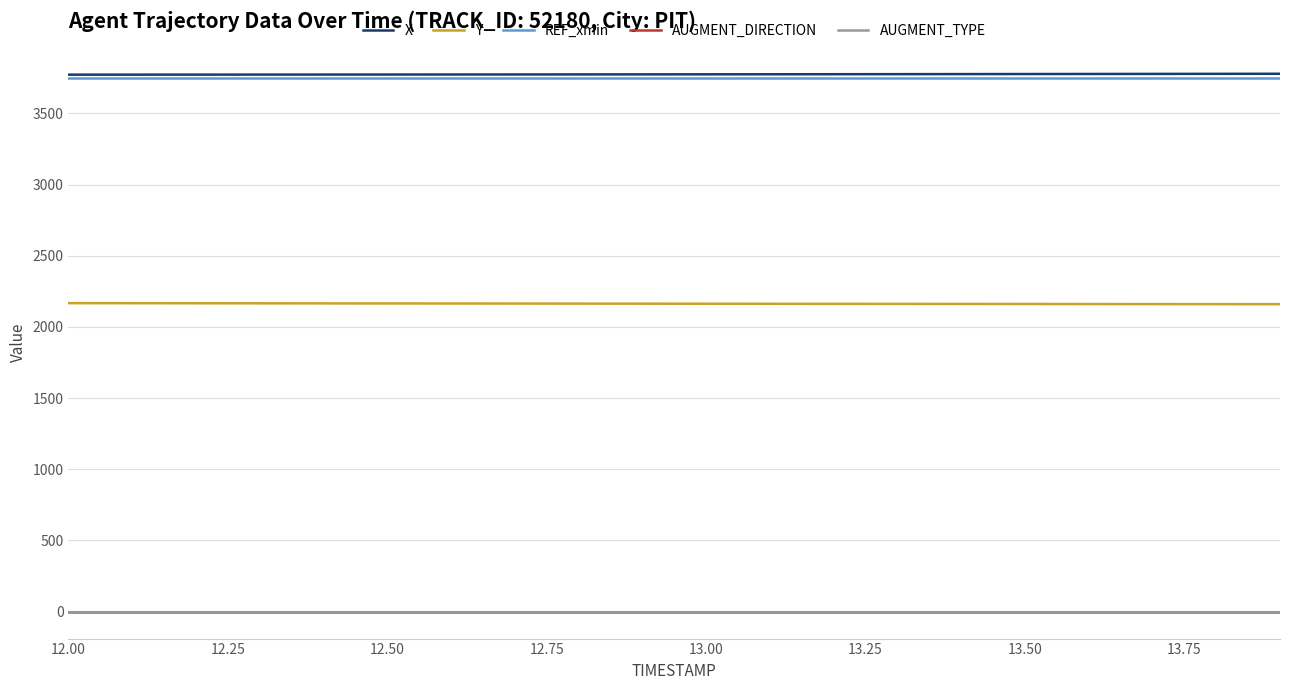

How many lines are shown in the chart?

5